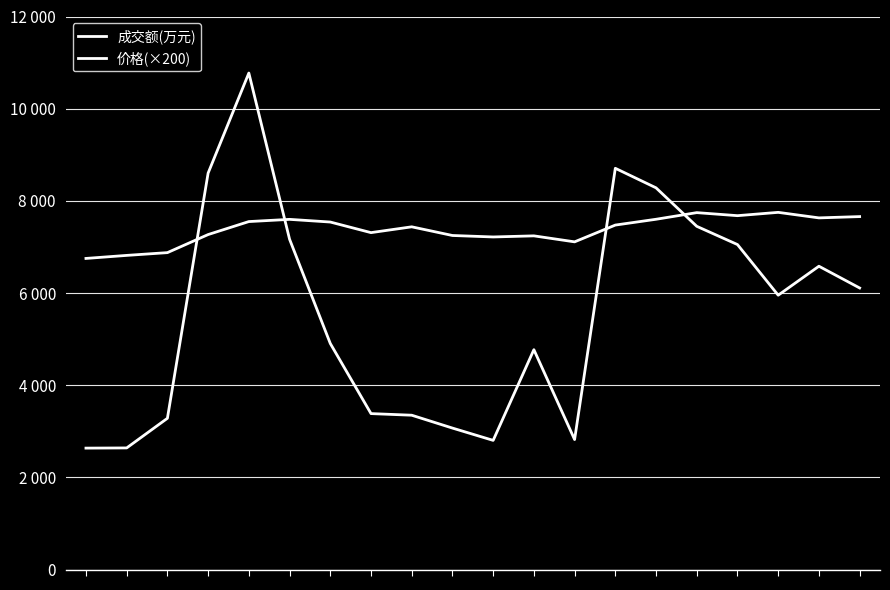

Which series has the largest total across all categories?

价格(×200)